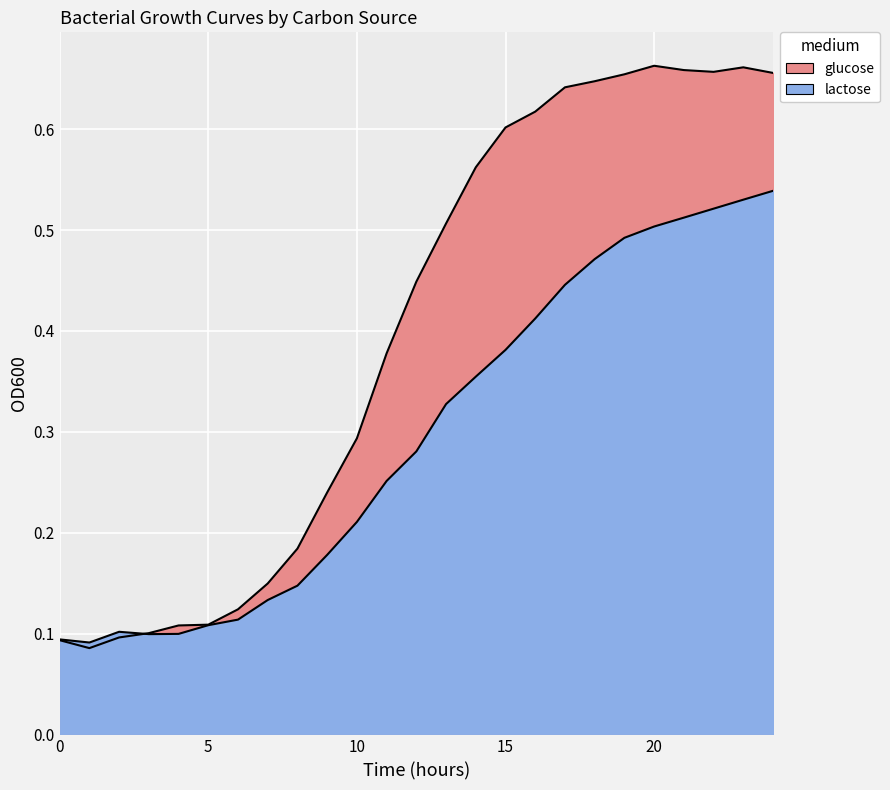

How many lines are shown in the chart?

2